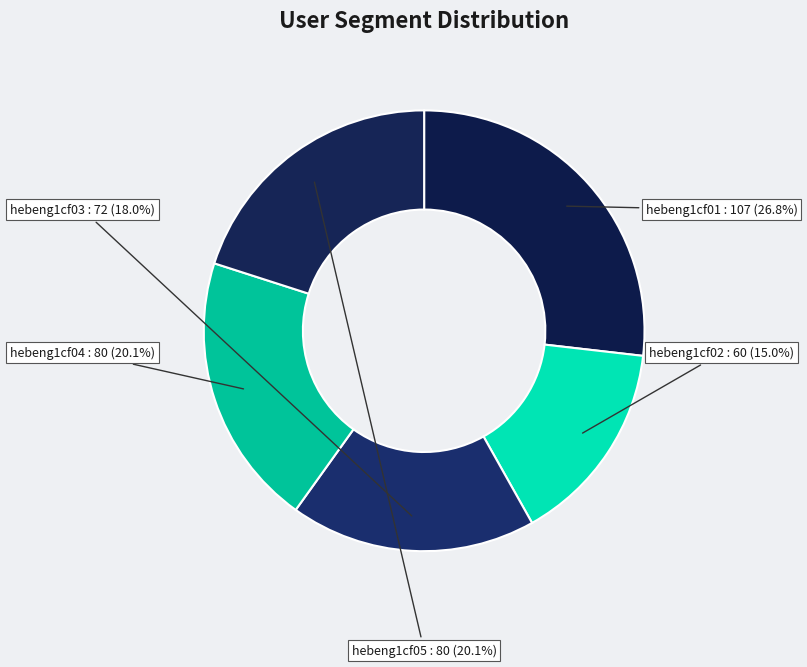

What percentage is the hebeng1cf03 slice, to the nearest percent?

18%